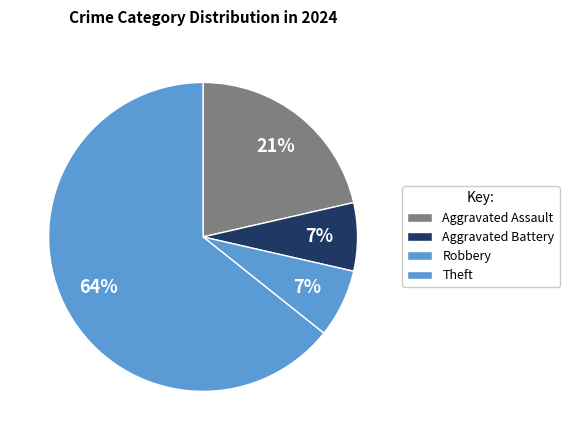

How many segments does this pie chart have?

4